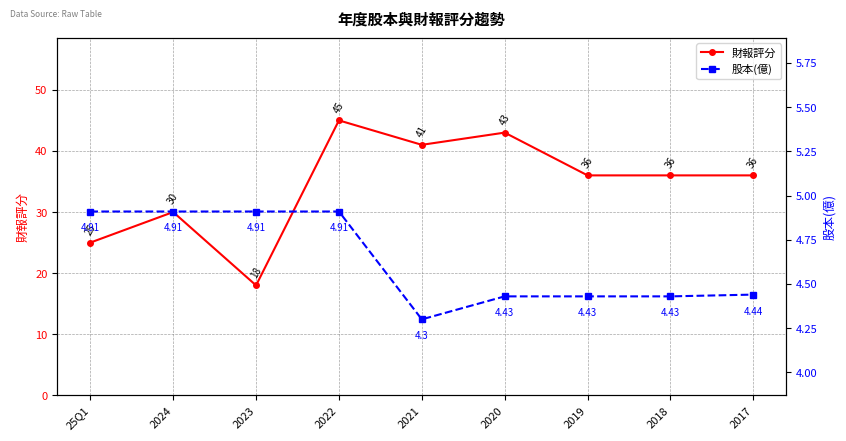

At which category is the sum across all series the highest?

2022